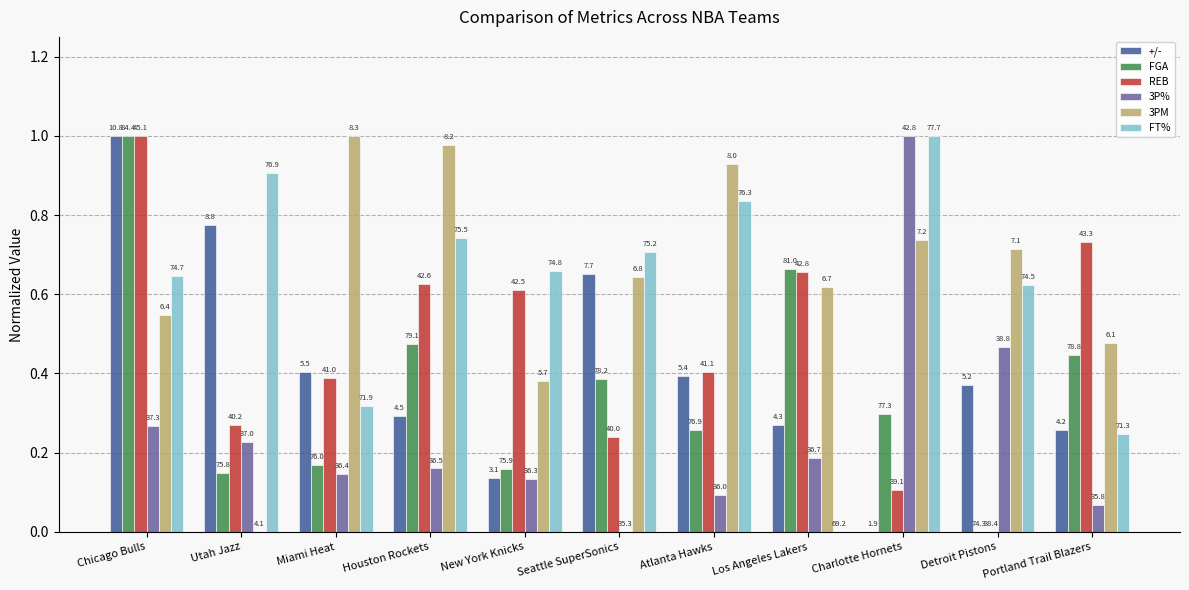

The FGA series shows 0.4 at Portland Trail Blazers. True or false?

True